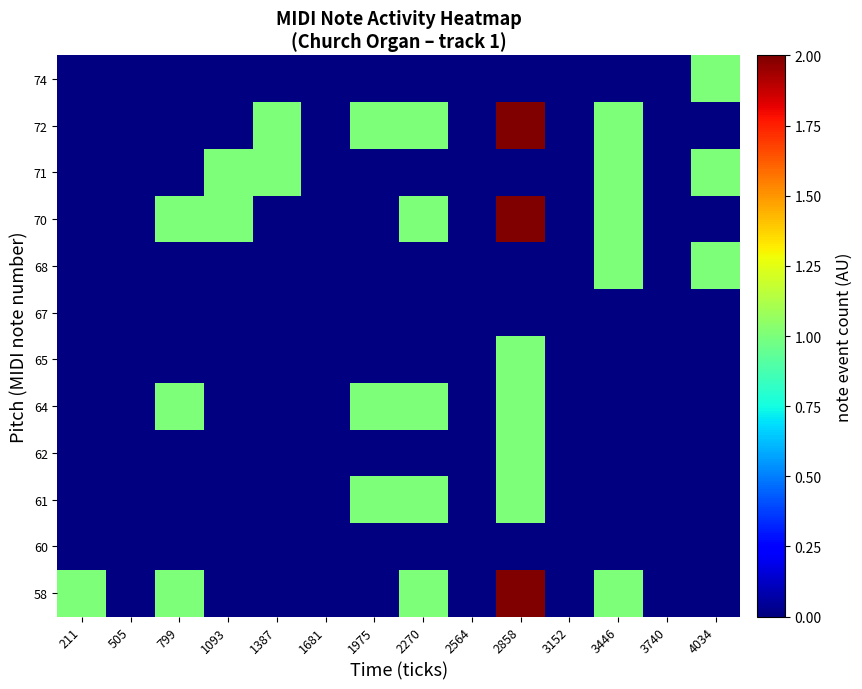

Reading right to left, transcribe all the data shown in this chart.

58: 4034=0	3740=0	3446=1	3152=0	2858=2	2564=0	2270=1	1975=0	1681=0	1387=0	1093=0	799=1	505=0	211=1
60: 4034=0	3740=0	3446=0	3152=0	2858=0	2564=0	2270=0	1975=0	1681=0	1387=0	1093=0	799=0	505=0	211=0
61: 4034=0	3740=0	3446=0	3152=0	2858=1	2564=0	2270=1	1975=1	1681=0	1387=0	1093=0	799=0	505=0	211=0
62: 4034=0	3740=0	3446=0	3152=0	2858=1	2564=0	2270=0	1975=0	1681=0	1387=0	1093=0	799=0	505=0	211=0
64: 4034=0	3740=0	3446=0	3152=0	2858=1	2564=0	2270=1	1975=1	1681=0	1387=0	1093=0	799=1	505=0	211=0
65: 4034=0	3740=0	3446=0	3152=0	2858=1	2564=0	2270=0	1975=0	1681=0	1387=0	1093=0	799=0	505=0	211=0
67: 4034=0	3740=0	3446=0	3152=0	2858=0	2564=0	2270=0	1975=0	1681=0	1387=0	1093=0	799=0	505=0	211=0
68: 4034=1	3740=0	3446=1	3152=0	2858=0	2564=0	2270=0	1975=0	1681=0	1387=0	1093=0	799=0	505=0	211=0
70: 4034=0	3740=0	3446=1	3152=0	2858=2	2564=0	2270=1	1975=0	1681=0	1387=0	1093=1	799=1	505=0	211=0
71: 4034=1	3740=0	3446=1	3152=0	2858=0	2564=0	2270=0	1975=0	1681=0	1387=1	1093=1	799=0	505=0	211=0
72: 4034=0	3740=0	3446=1	3152=0	2858=2	2564=0	2270=1	1975=1	1681=0	1387=1	1093=0	799=0	505=0	211=0
74: 4034=1	3740=0	3446=0	3152=0	2858=0	2564=0	2270=0	1975=0	1681=0	1387=0	1093=0	799=0	505=0	211=0